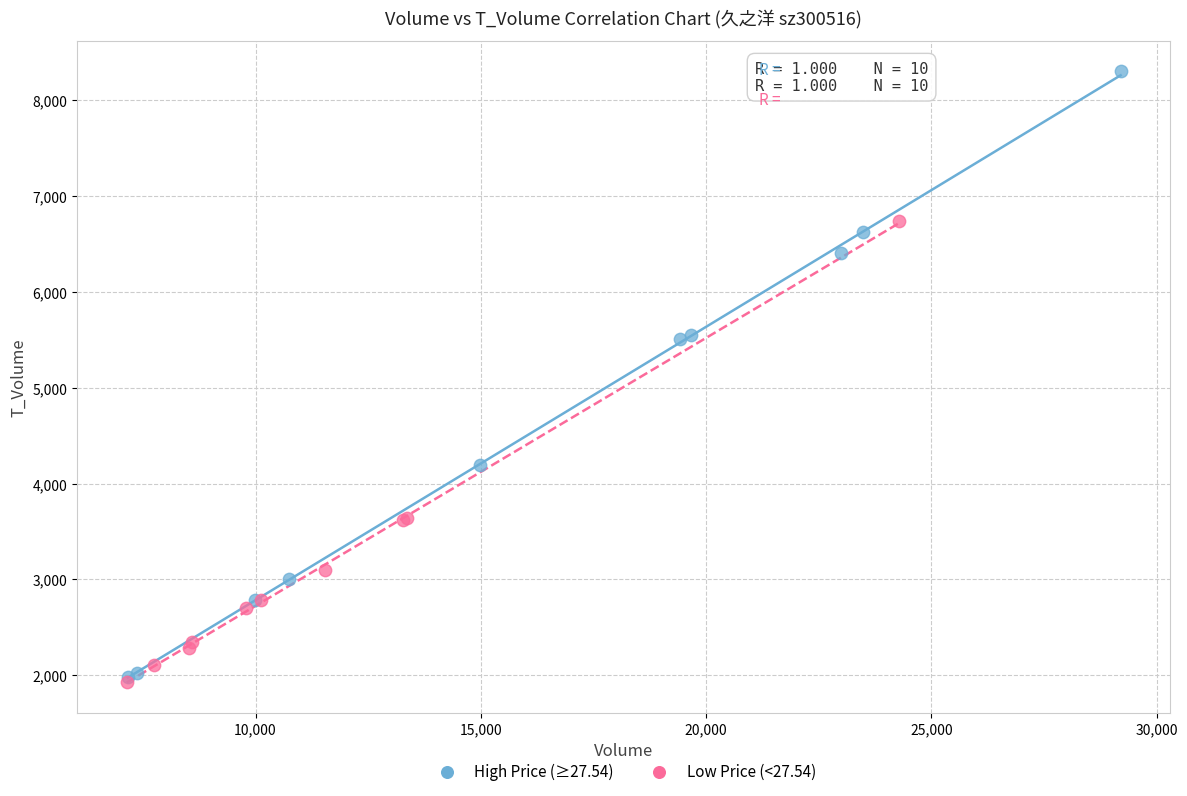

Which series contains the highest Y value?

High Price (≥27.54)